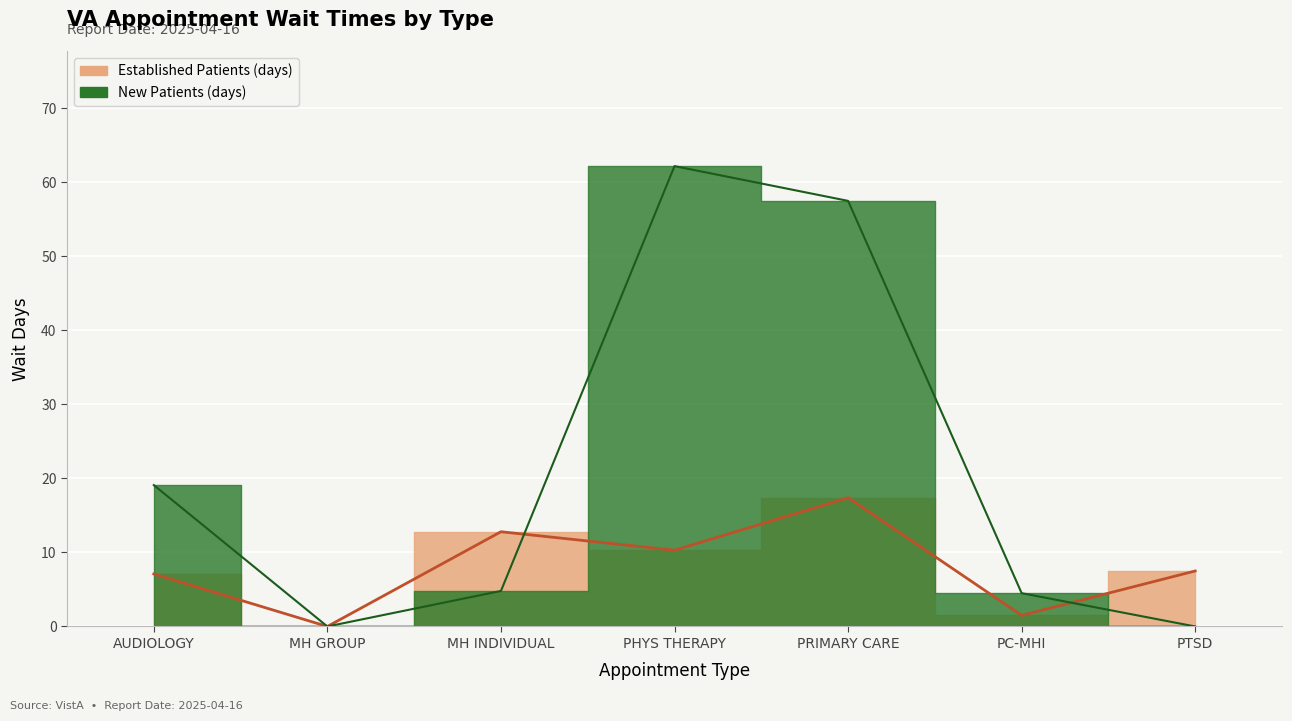

What is the average value of the NewPatients series?

21.2